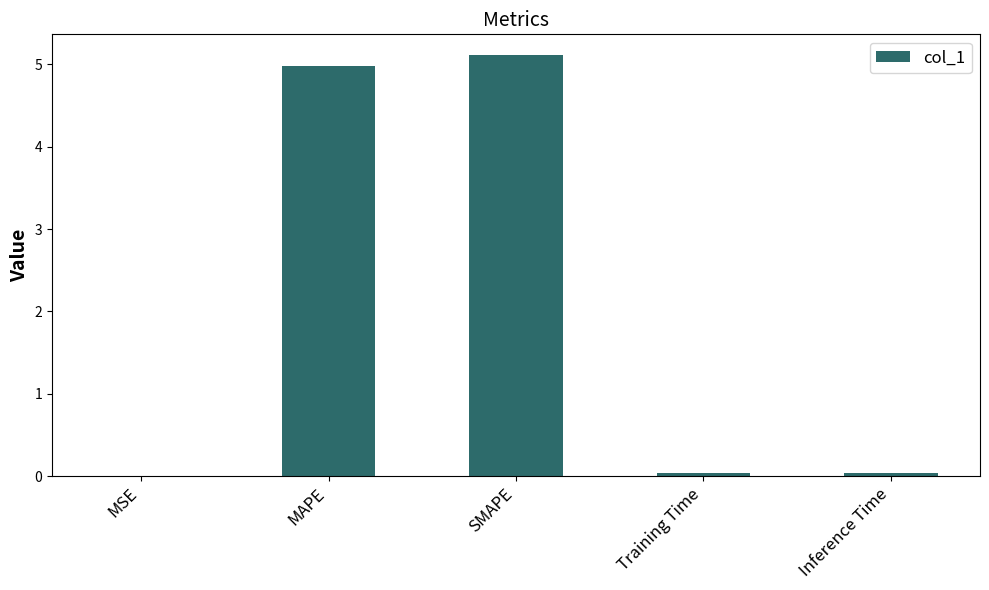

What value does the data have at SMAPE?

5.1